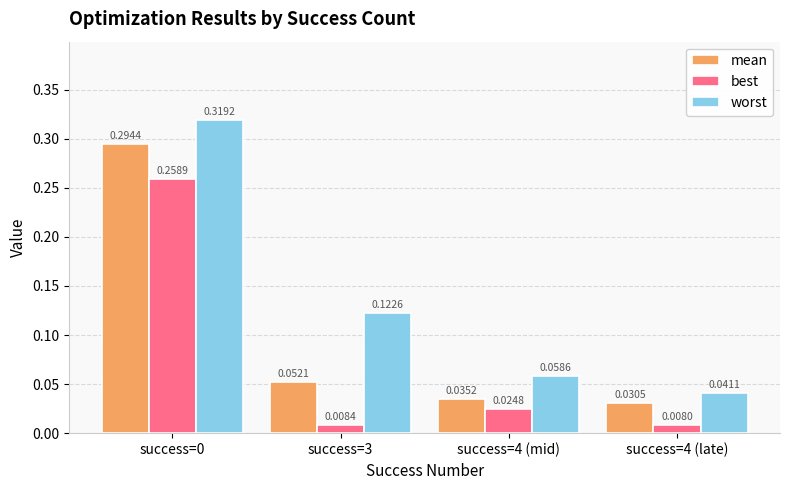

What is the sum of all mean values?

0.4